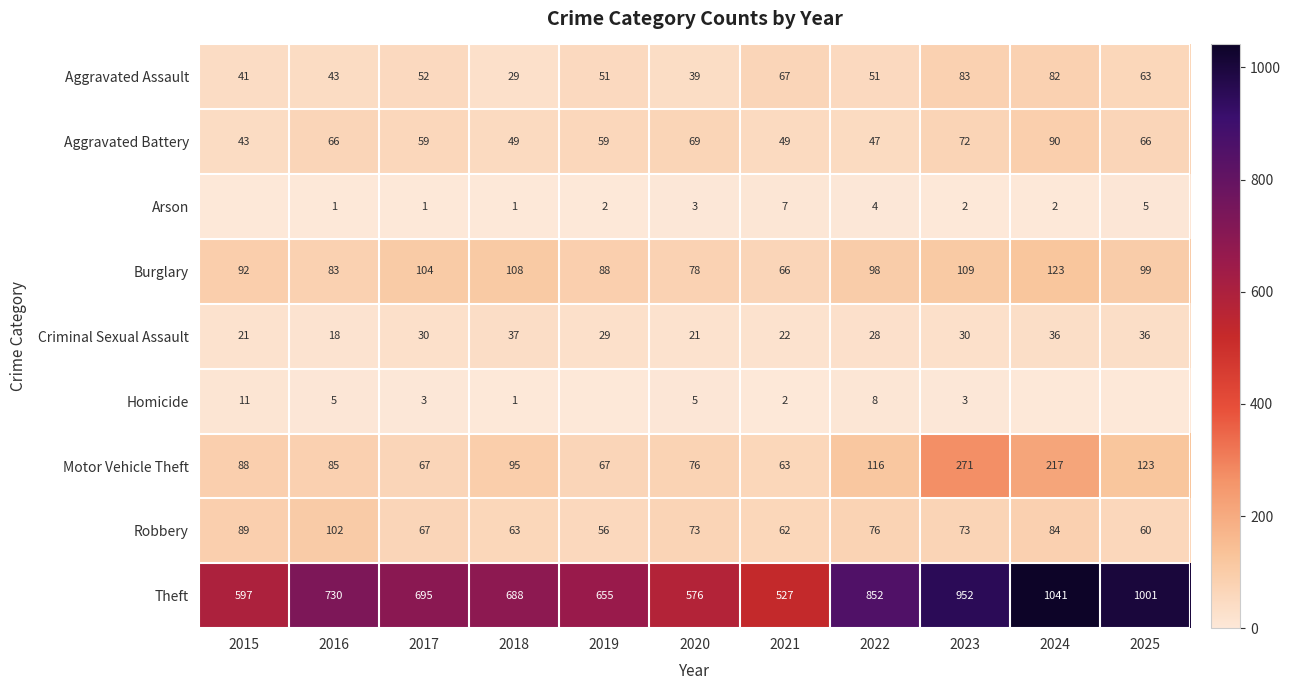

Between 2022 and 2019, which is larger?

2022